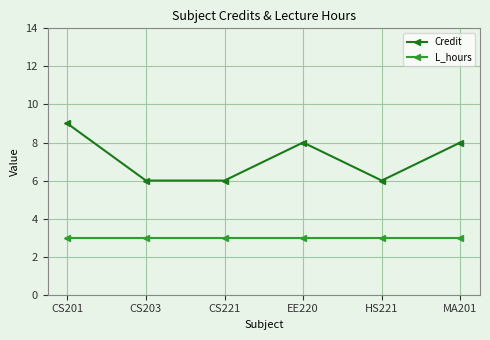

Reading left to right, what are all the values shown in this chart?

Credit: CS201=9	CS203=6	CS221=6	EE220=8	HS221=6	MA201=8
L_hours: CS201=3	CS203=3	CS221=3	EE220=3	HS221=3	MA201=3